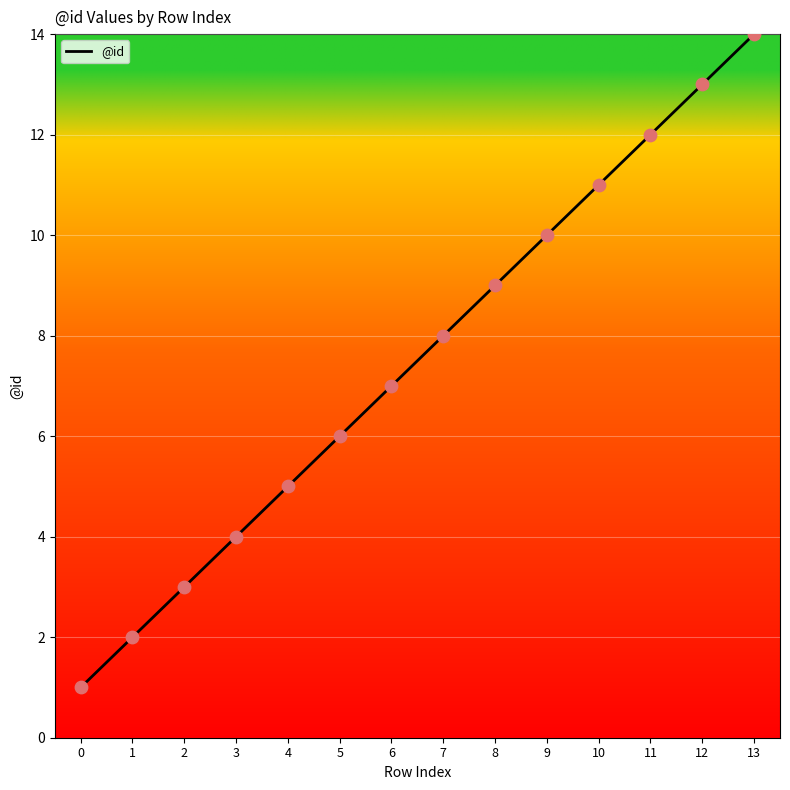

Which has a higher value, 1 or 10?

10